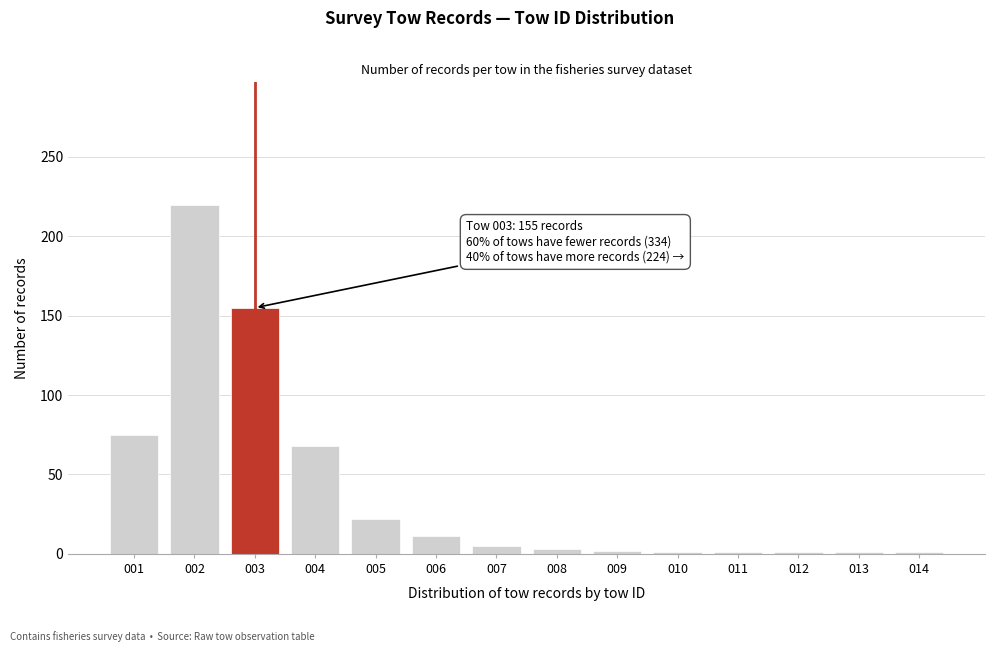

What is the change in value from 002 to 006?

-209